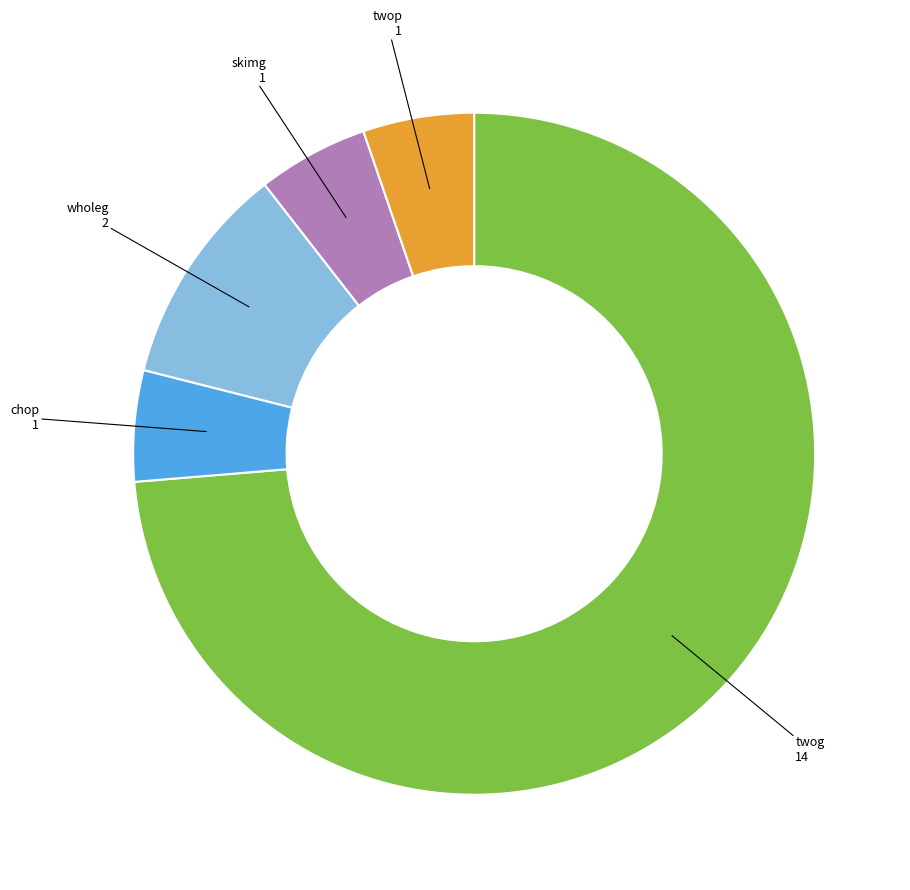

Is the sum of twop and skimg greater than half?

No